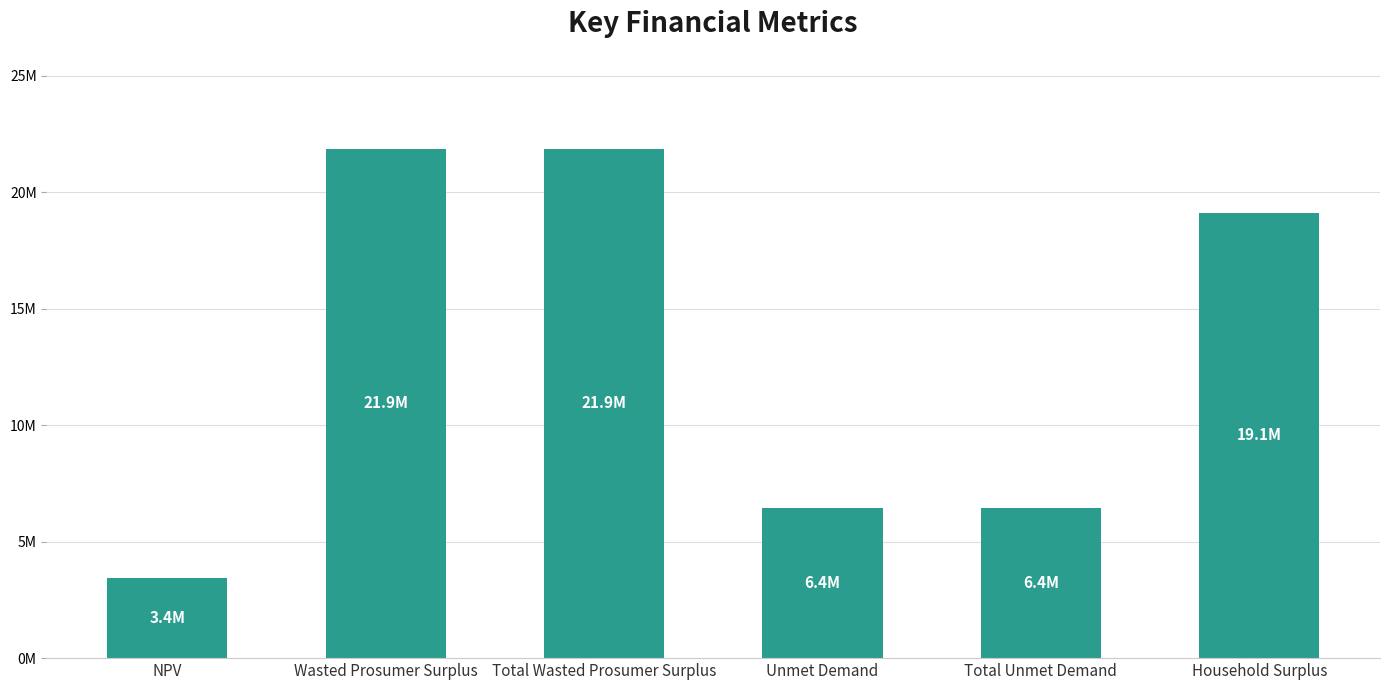

Are the bars horizontal?

No